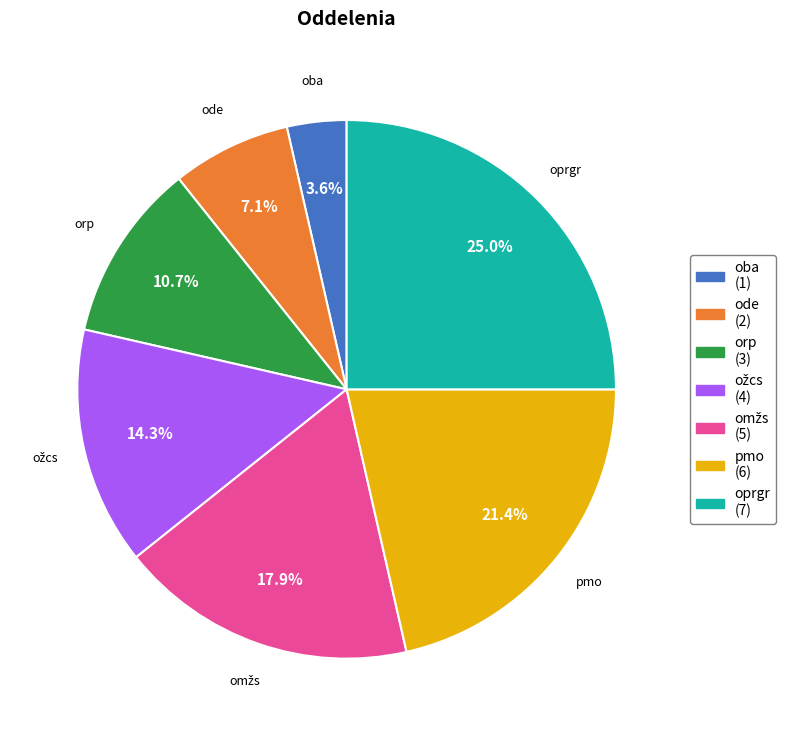

How many segments does this pie chart have?

7